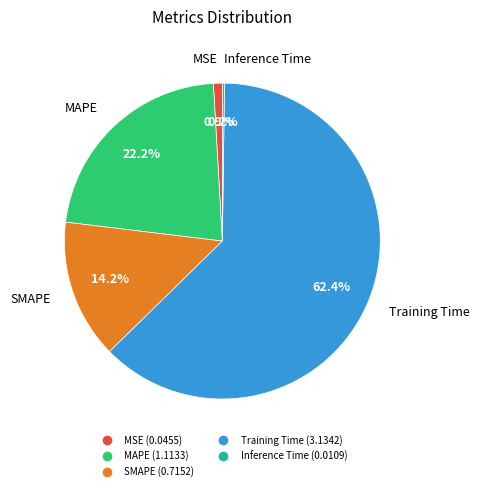

Which category has the biggest portion of the pie?

Training Time